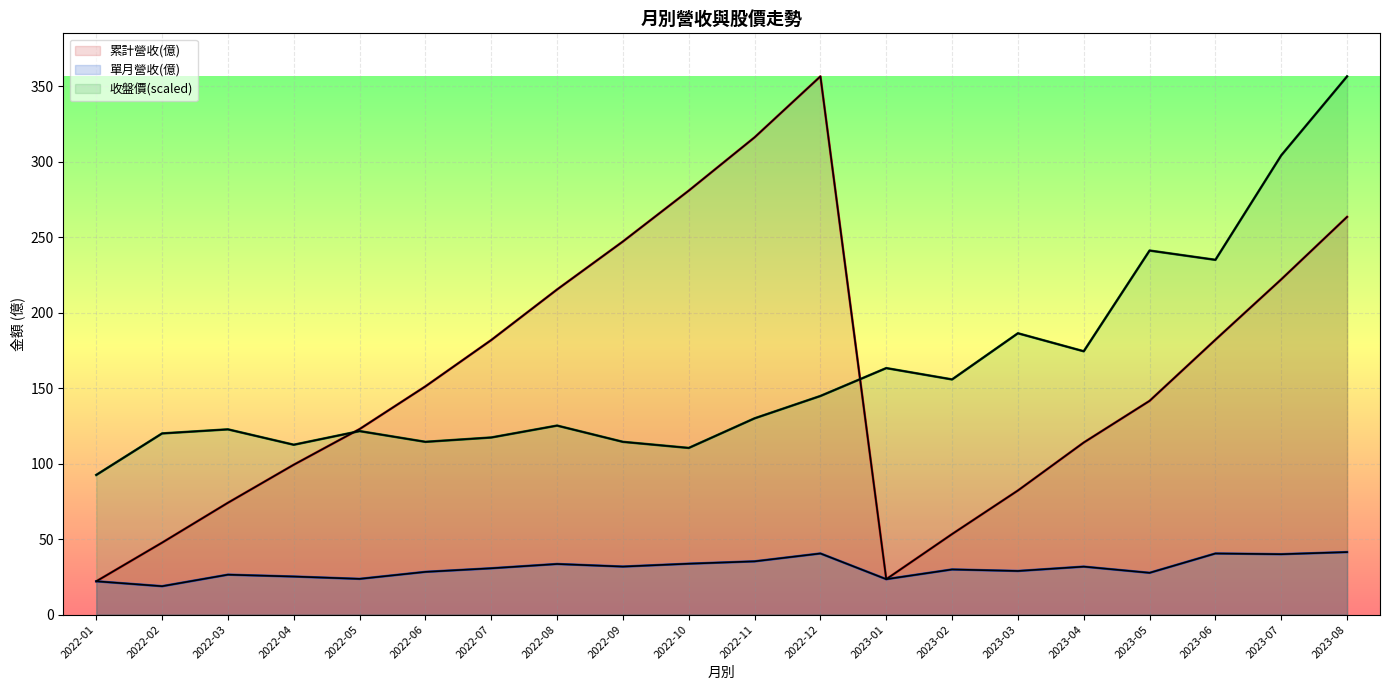

After their last crossing, which series has the higher values: 累計營收(億) or 收盤價?

收盤價